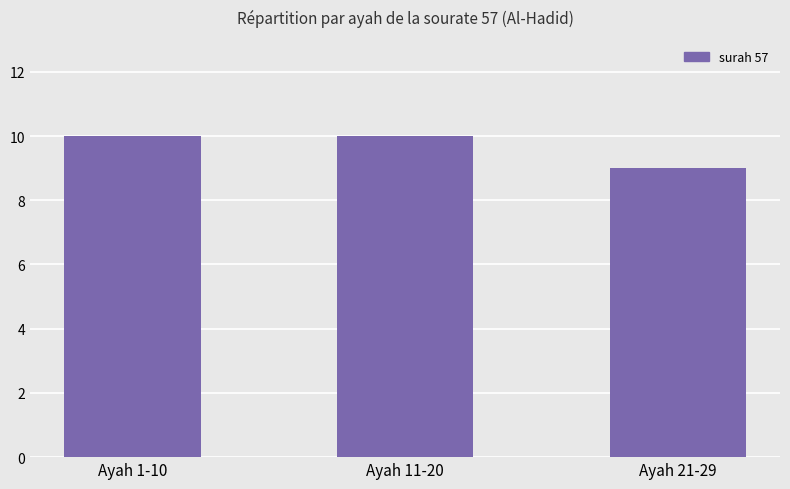

Reading left to right, transcribe all the data shown in this chart.

10	10	9